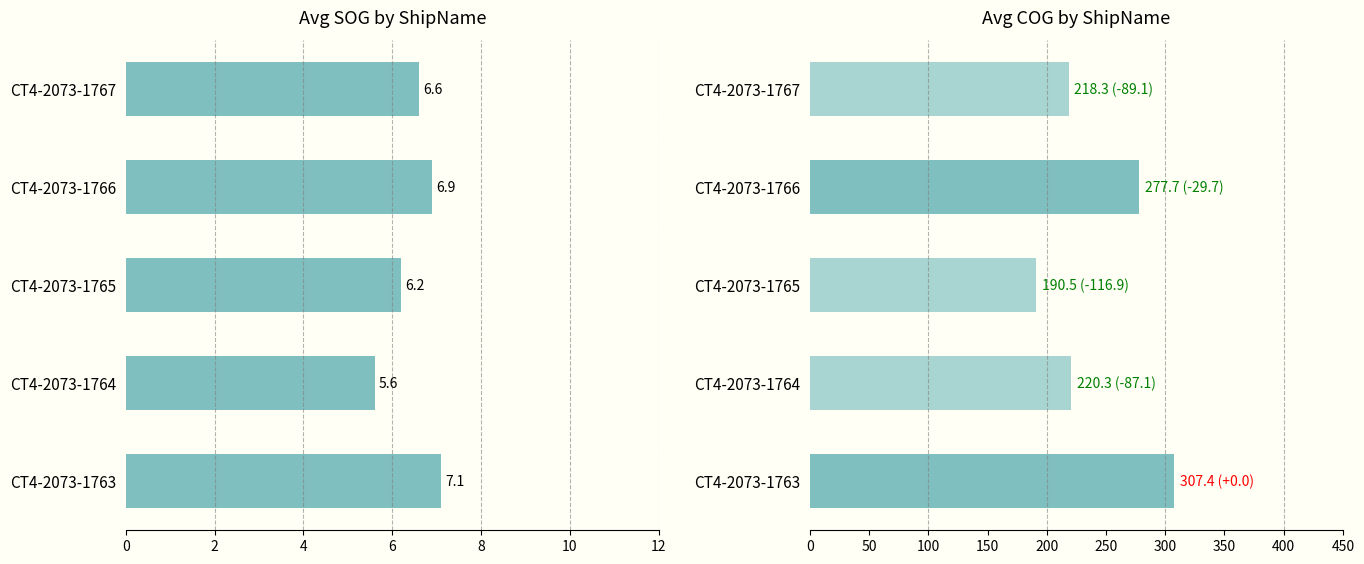

Are the bars grouped side by side (vs. stacked)?

Yes